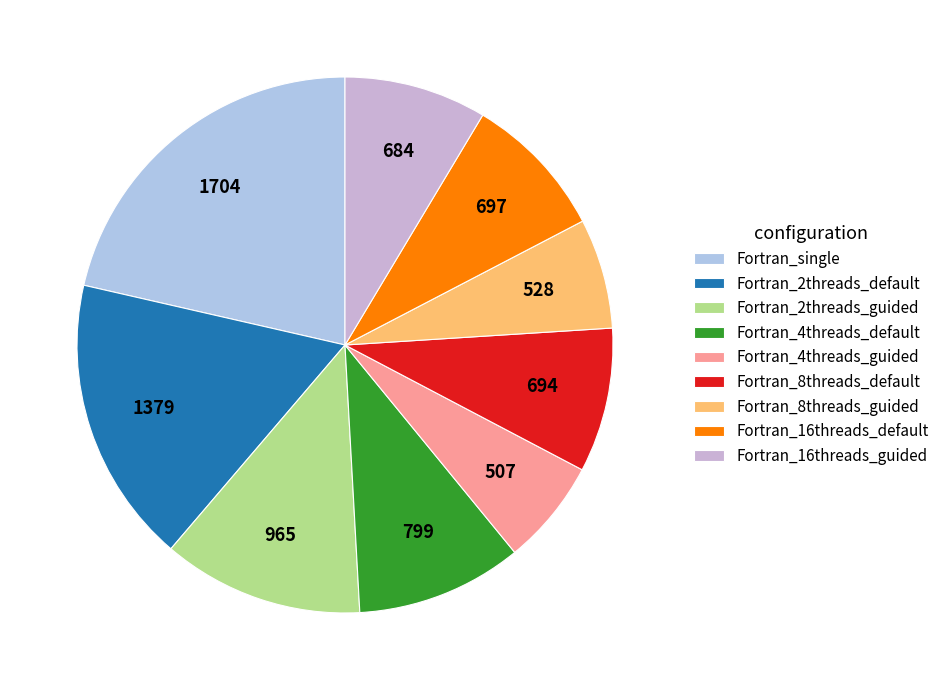

The Fortran_4threads_default slice represents 1% of the pie. True or false?

False